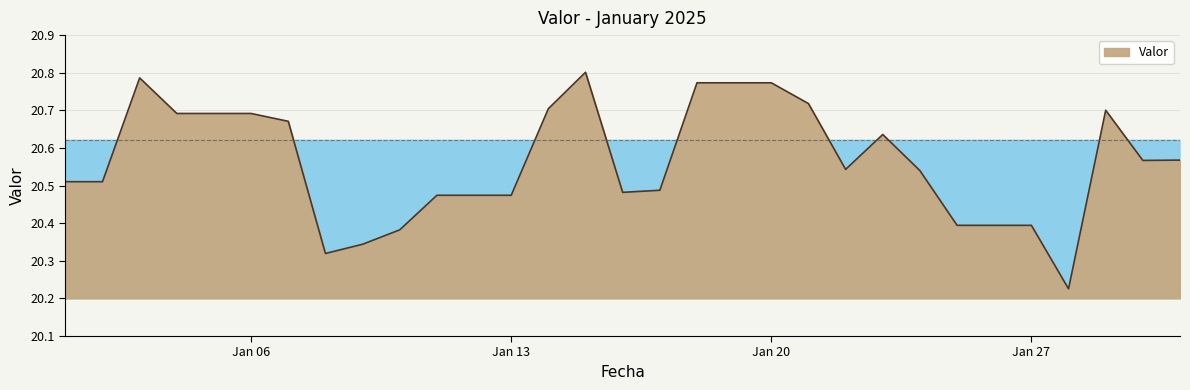

What is the difference between the maximum and minimum values?

0.6